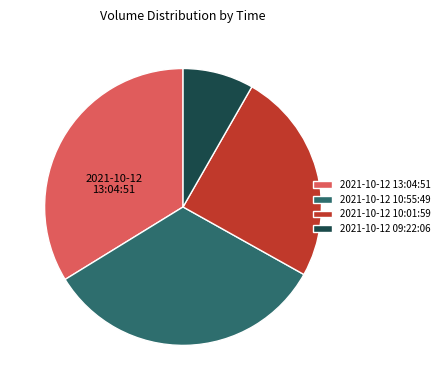

Does 2021-10-12 13:04:51 represent more than half of the total?

No